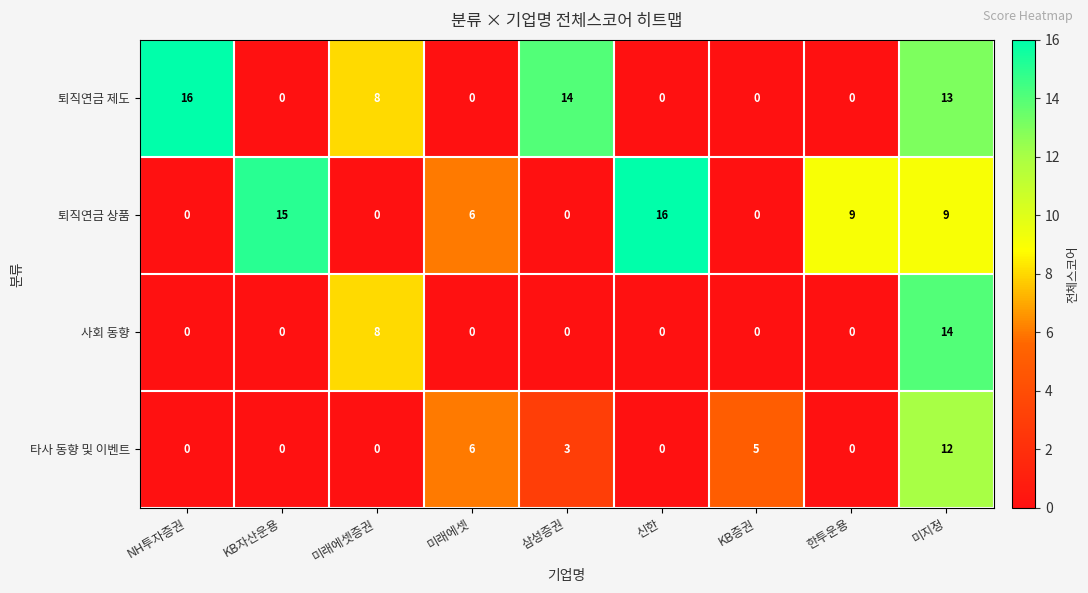

Read the 퇴직연금 제도 value at 미래에셋증권, to the nearest 10.

10